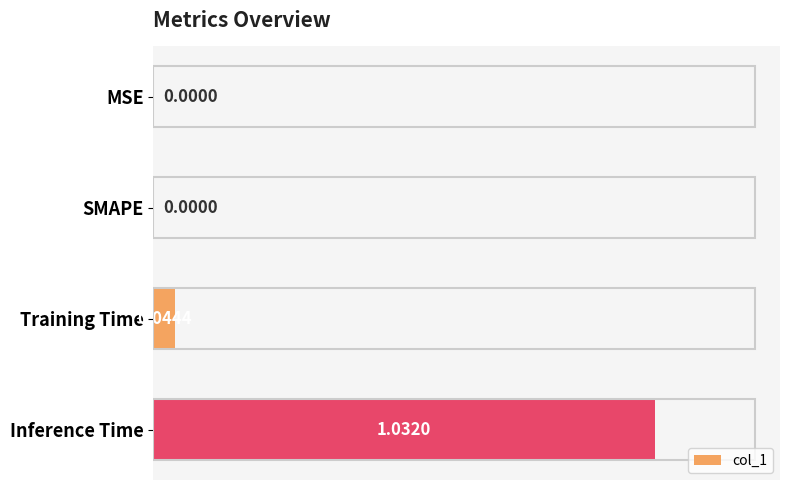

At which category does the chart reach its peak across all series?

Inference Time